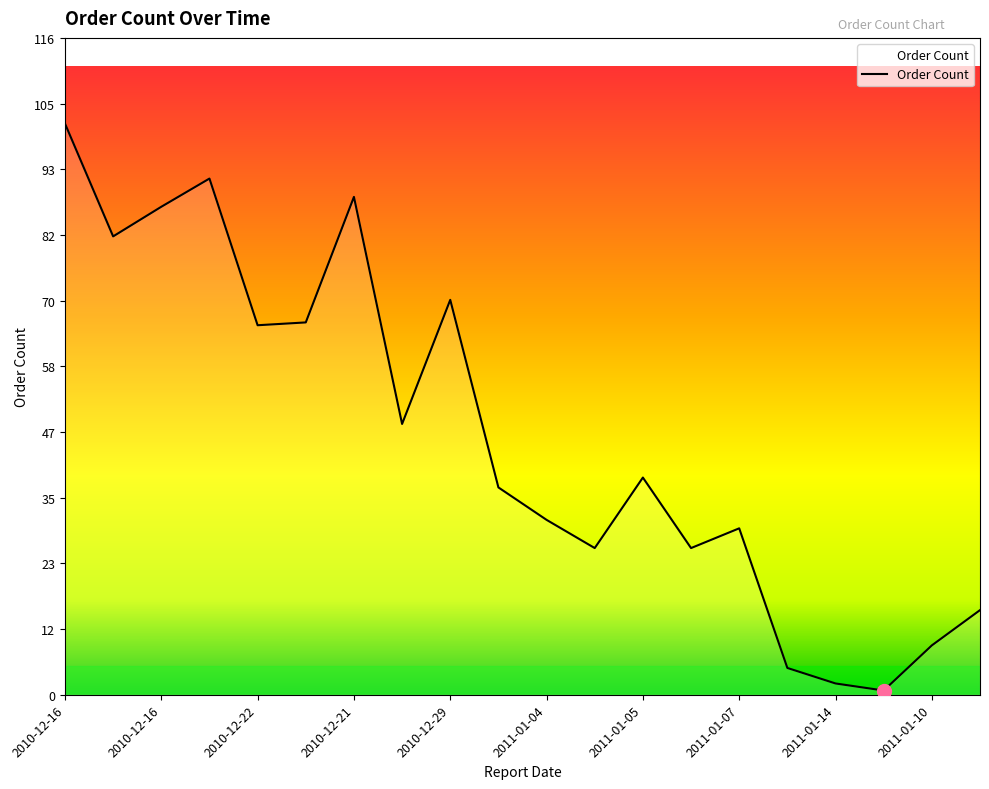

What is the difference between the maximum and minimum values?

100.5